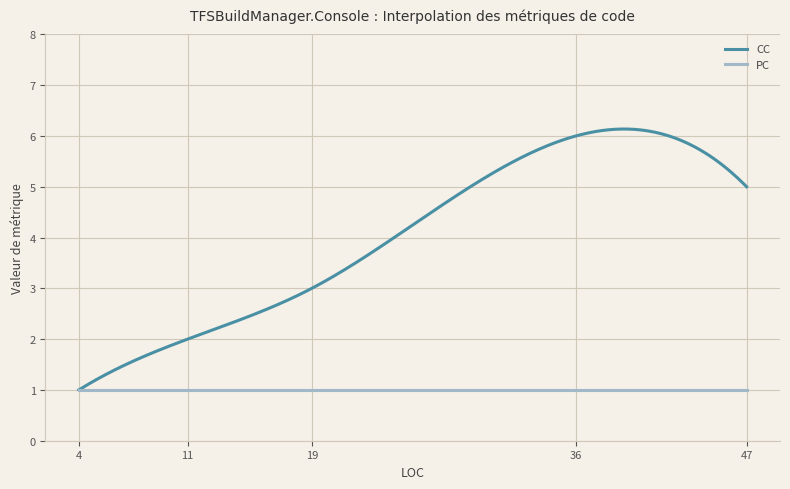

List the series in order of their overall mean, highest first.

CC, PC